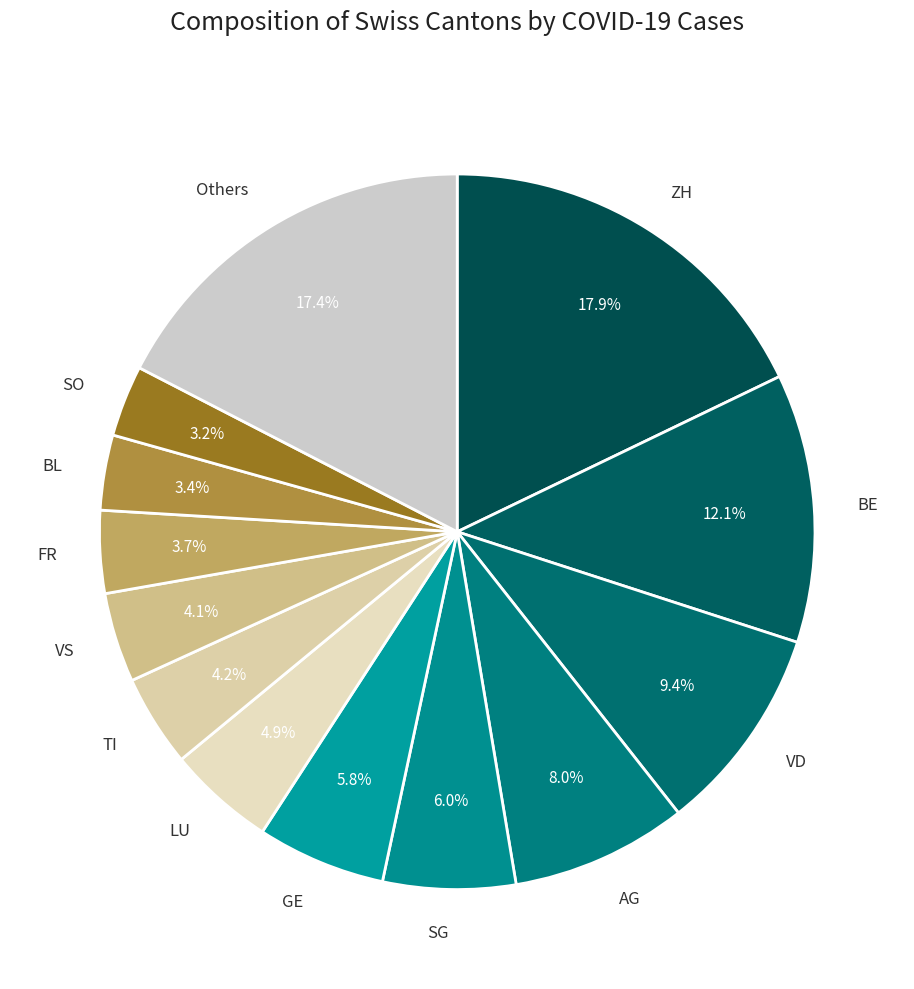

Does SO represent more than half of the total?

No